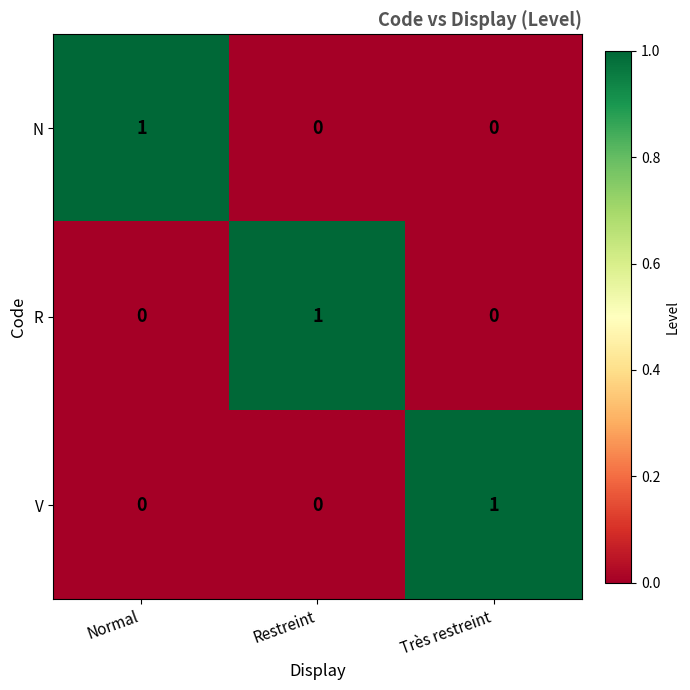

What is the maximum value shown in the chart?

1